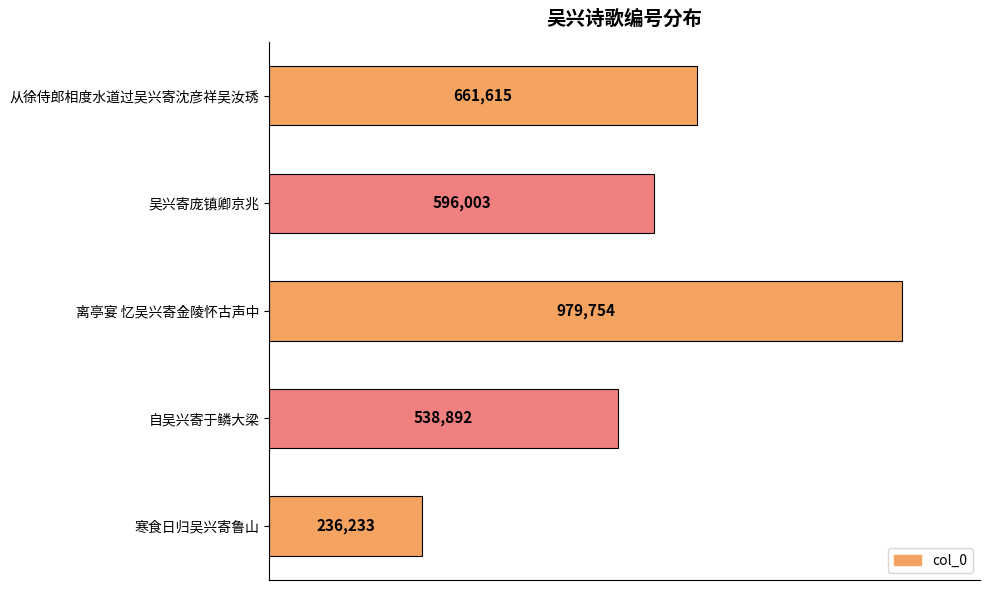

At which category does the chart reach its peak across all series?

离亭宴 忆吴兴寄金陵怀古声中